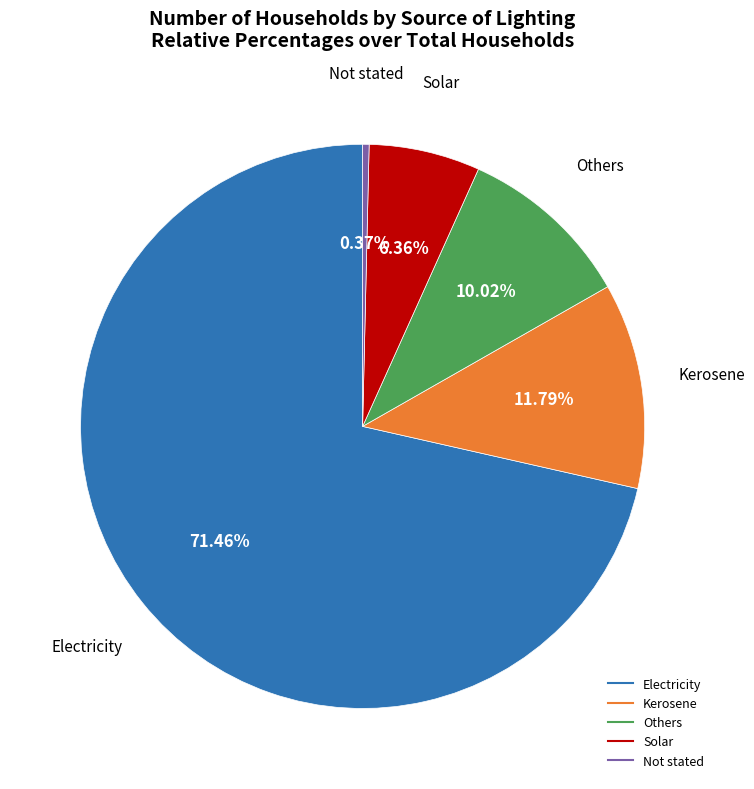

To the nearest percent, what is the difference between the Kerosene and Electricity slice percentages?

60%